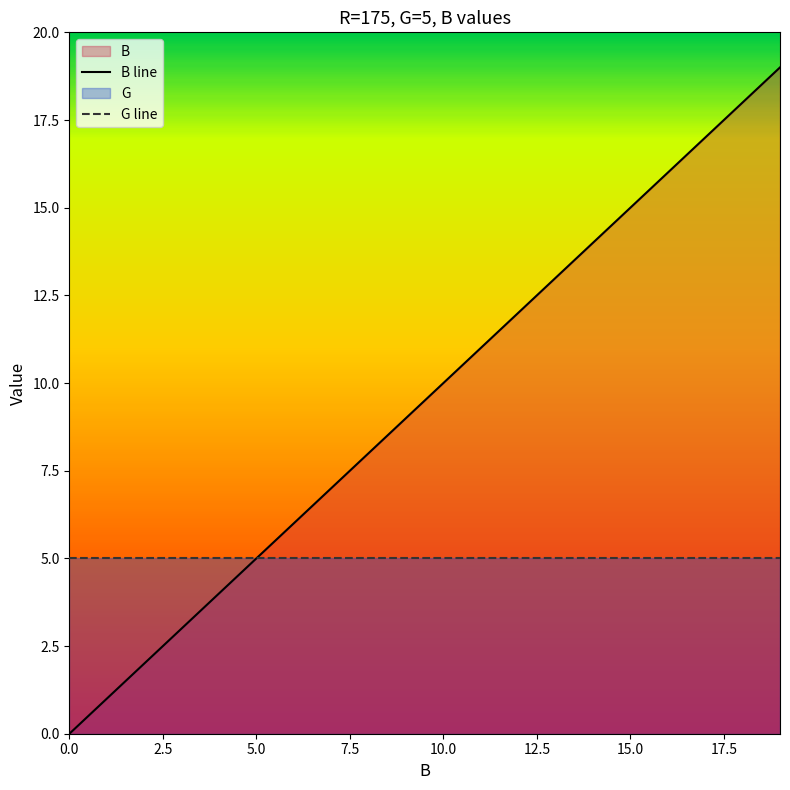

Which series has the largest total across all categories?

B line